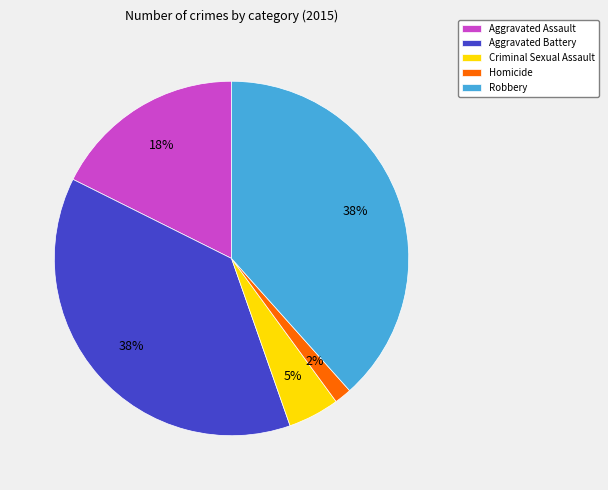

To the nearest percent, what portion does Robbery represent?

38%